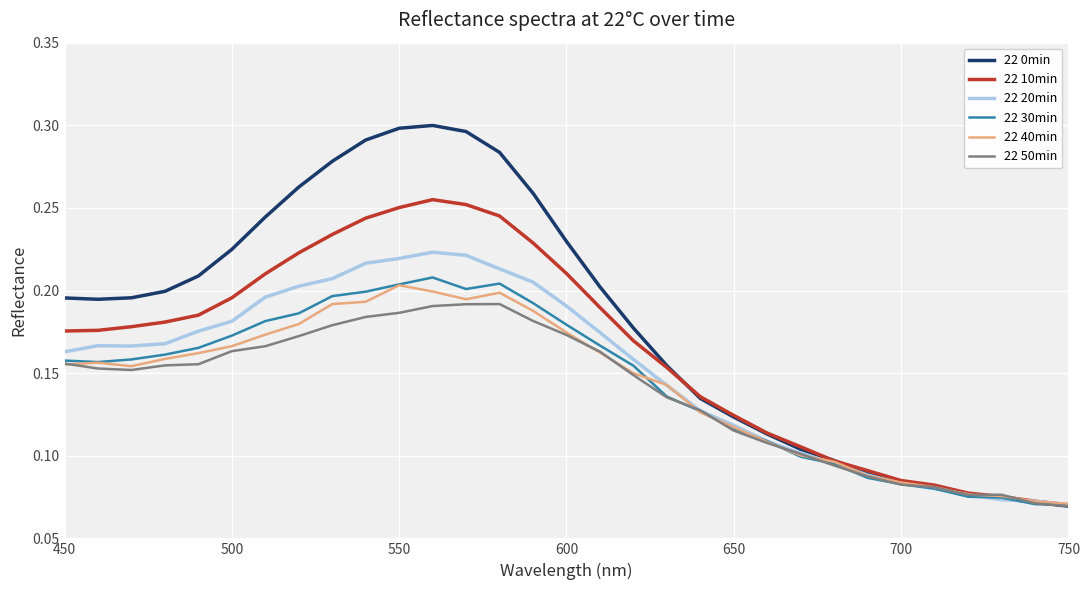

Which series has the largest range (max minus min)?

22 0min